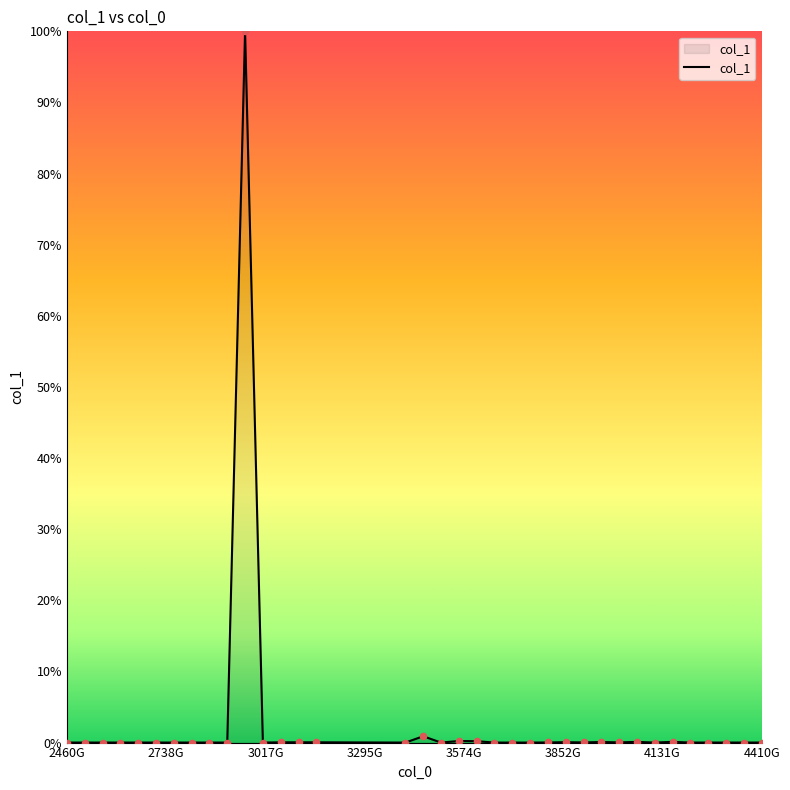

What is the maximum value shown in the chart?

100.0